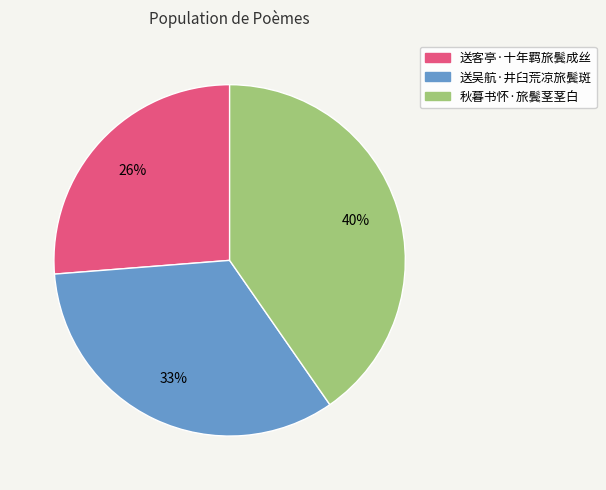

Does 送吴航·井臼荒凉旅鬓斑 represent more than half of the total?

No